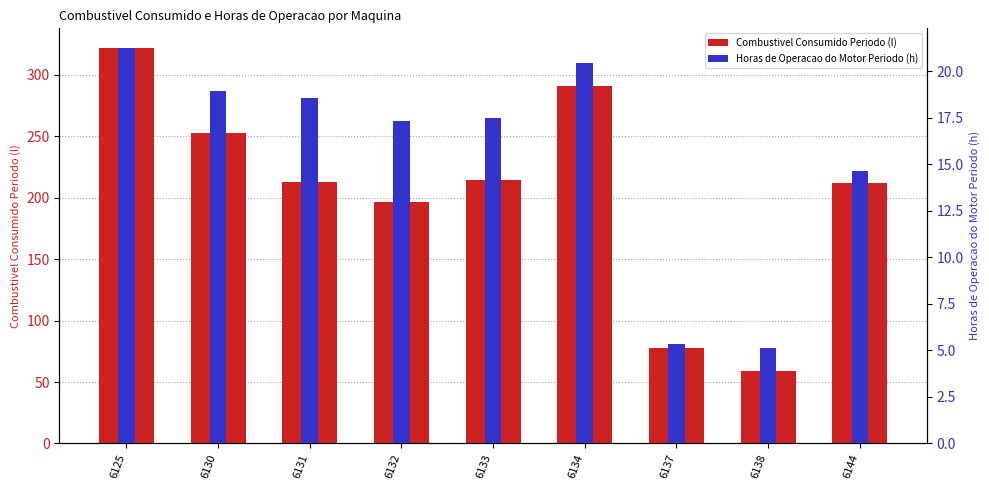

Where does the Combustivel Consumido Periodo (l) series first go above 212?

6125